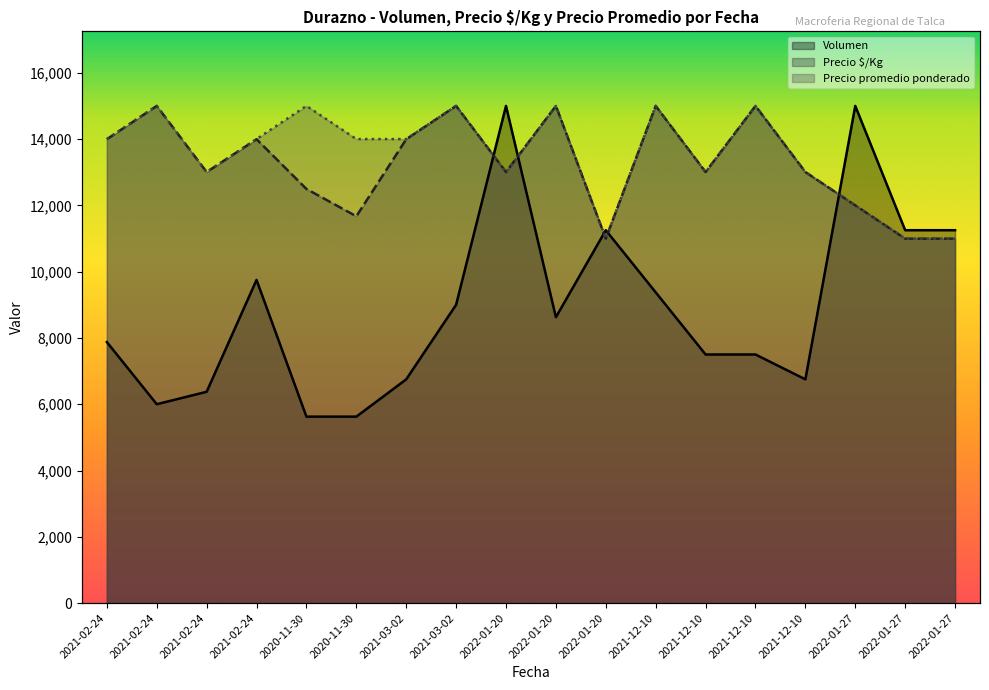

What is the greatest value displayed?

15000